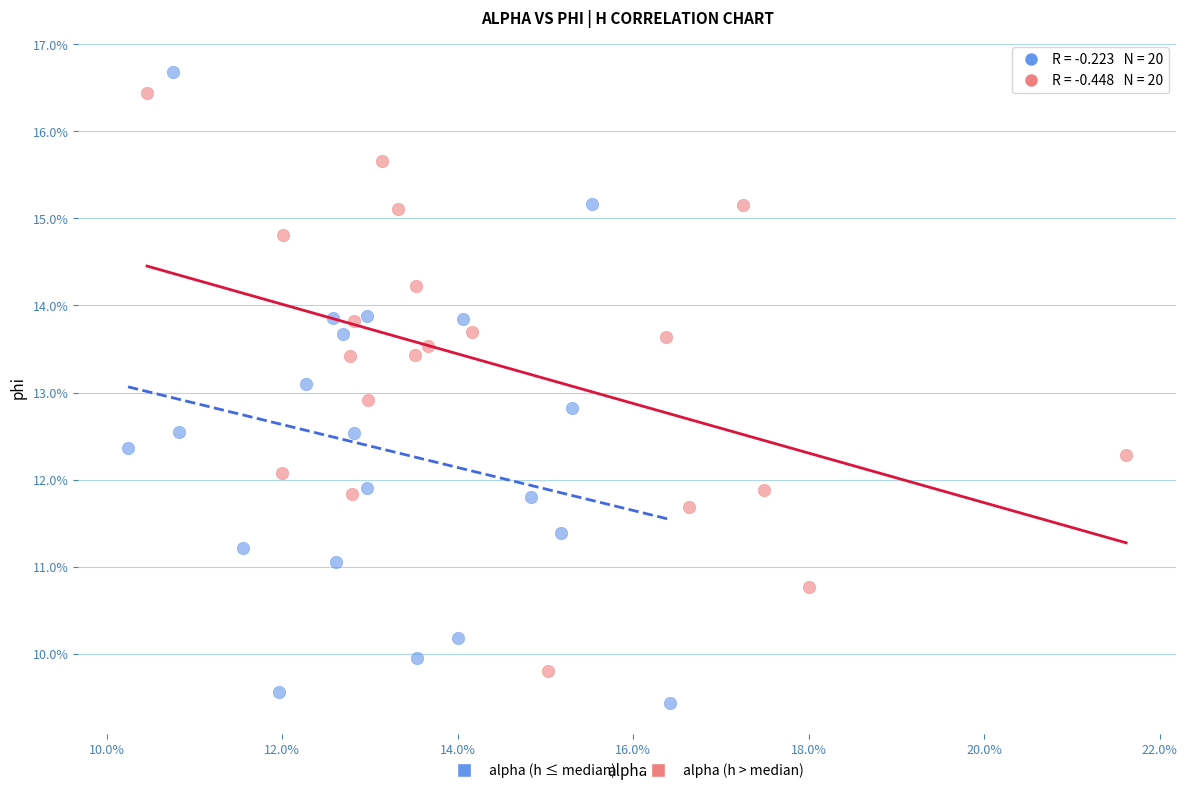

What are all the series names shown in the legend?

alpha (h ≤ median), alpha (h > median)